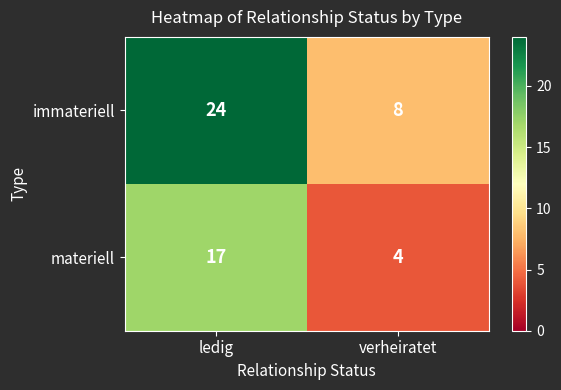

True or false: materiell has a value of 4 at verheiratet.

True